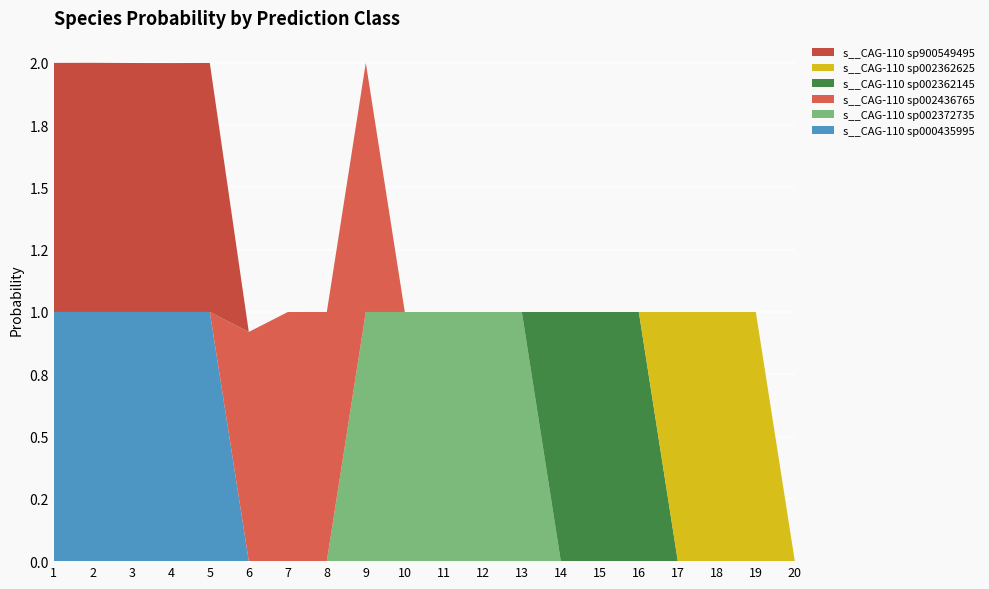

Reading left to right, extract all data points from this chart.

s__CAG-110 sp000435995: 1=1.0	2=1.0	3=1.0	4=1.0	5=1.0	6=0.0	7=0.0	8=0.0	9=0.0	10=0.0	11=0.0	12=0.0	13=0.0	14=0.0	15=0.0	16=0.0	17=0.0	18=0.0	19=0.0	20=0.0
s__CAG-110 sp002372735: 1=0.0	2=0.0	3=0.0	4=0.0	5=0.0	6=0.0	7=0.0	8=0.0	9=1.0	10=1.0	11=1.0	12=1.0	13=1.0	14=0.0	15=0.0	16=0.0	17=0.0	18=0.0	19=0.0	20=0.0
s__CAG-110 sp002436765: 1=0.0	2=0.0	3=0.0	4=0.0	5=0.0	6=0.9	7=1.0	8=1.0	9=1.0	10=0.0	11=0.0	12=0.0	13=0.0	14=0.0	15=0.0	16=0.0	17=0.0	18=0.0	19=0.0	20=0.0
s__CAG-110 sp002362145: 1=0.0	2=0.0	3=0.0	4=0.0	5=0.0	6=0.0	7=0.0	8=0.0	9=0.0	10=0.0	11=0.0	12=0.0	13=0.0	14=1.0	15=1.0	16=1.0	17=0.0	18=0.0	19=0.0	20=0.0
s__CAG-110 sp002362625: 1=0.0	2=0.0	3=0.0	4=0.0	5=0.0	6=0.0	7=0.0	8=0.0	9=0.0	10=0.0	11=0.0	12=0.0	13=0.0	14=0.0	15=0.0	16=0.0	17=1.0	18=1.0	19=1.0	20=0.0
s__CAG-110 sp900549495: 1=1.0	2=1.0	3=1.0	4=1.0	5=1.0	6=0.0	7=0.0	8=0.0	9=0.0	10=0.0	11=0.0	12=0.0	13=0.0	14=0.0	15=0.0	16=0.0	17=0.0	18=0.0	19=0.0	20=0.0